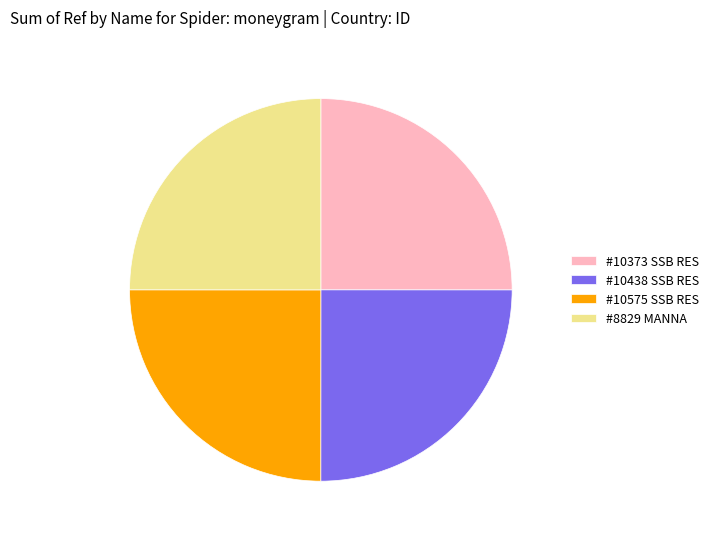

How many segments does this pie chart have?

4